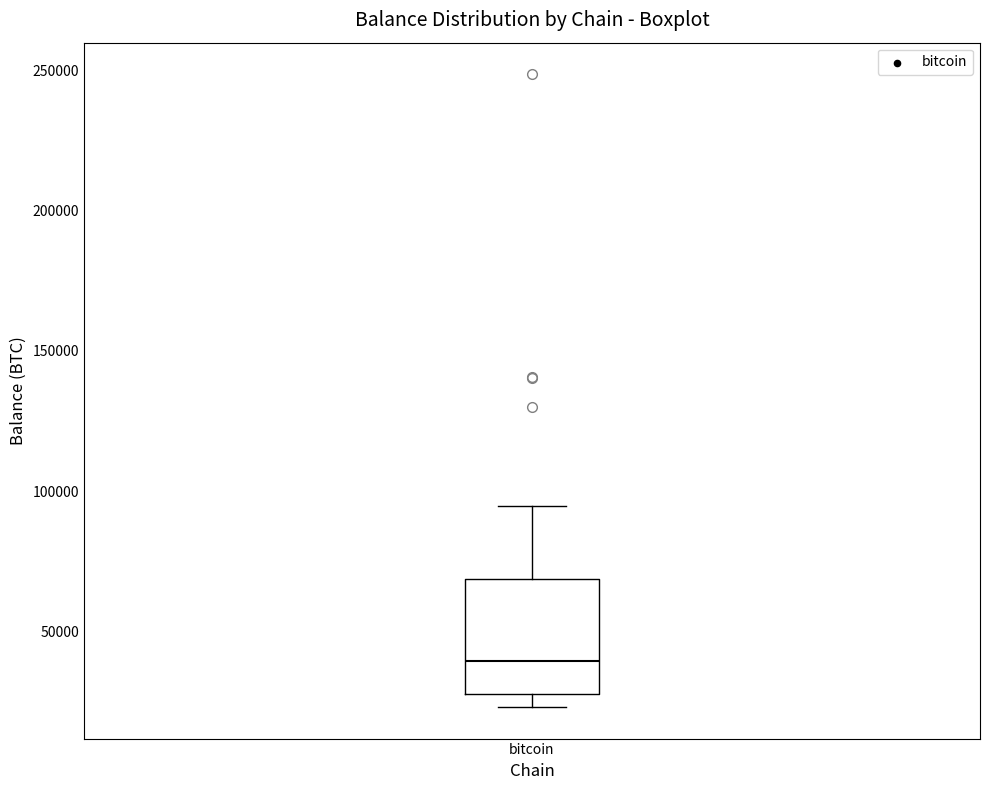

Transcribe this box plot: give where the median line is, the range the box spans, and where the two whiskers end, as read against the y-axis. The values are not printed on the chart, so give them approximately, as read against the axis.

median 40000, box 25000 to 70000, whiskers 25000 (just below the box's lower edge) to 95000